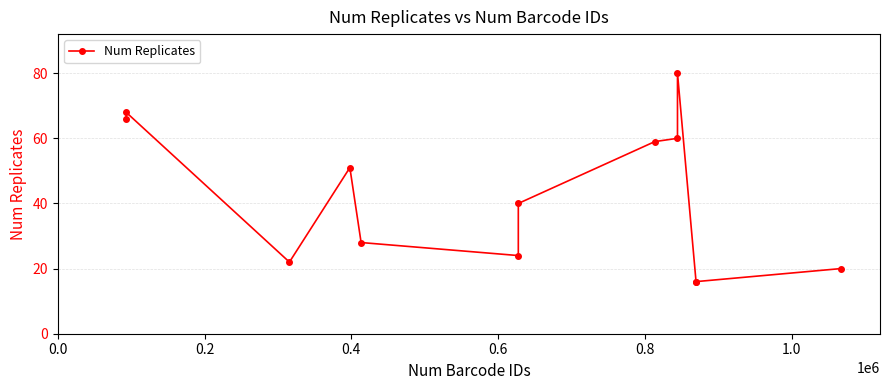

What is the sum of all values?

550